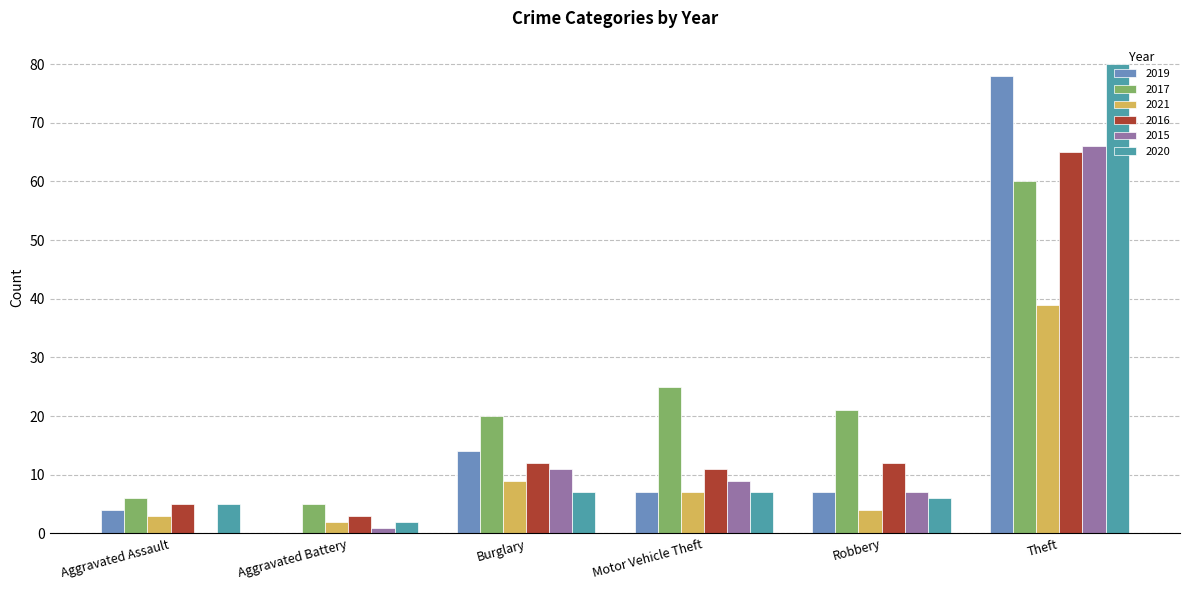

Reading left to right, list all the values displayed in this chart.

2019: Aggravated Assault=4	Aggravated Battery=0	Burglary=14	Motor Vehicle Theft=7	Robbery=7	Theft=78
2017: Aggravated Assault=6	Aggravated Battery=5	Burglary=20	Motor Vehicle Theft=25	Robbery=21	Theft=60
2021: Aggravated Assault=3	Aggravated Battery=2	Burglary=9	Motor Vehicle Theft=7	Robbery=4	Theft=39
2016: Aggravated Assault=5	Aggravated Battery=3	Burglary=12	Motor Vehicle Theft=11	Robbery=12	Theft=65
2015: Aggravated Assault=0	Aggravated Battery=1	Burglary=11	Motor Vehicle Theft=9	Robbery=7	Theft=66
2020: Aggravated Assault=5	Aggravated Battery=2	Burglary=7	Motor Vehicle Theft=7	Robbery=6	Theft=80